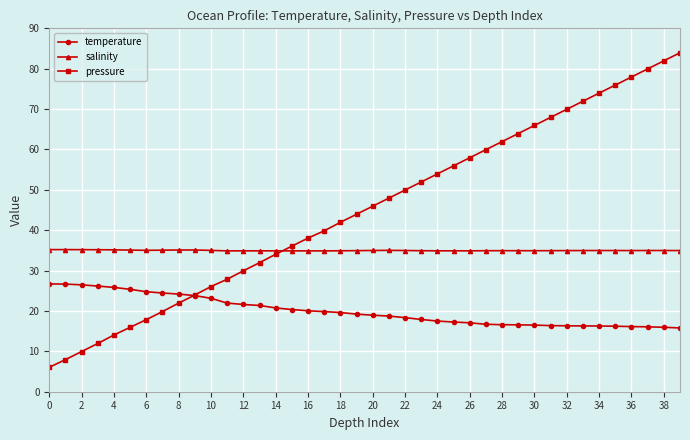

True or false: salinity and temperature cross at least once.

False